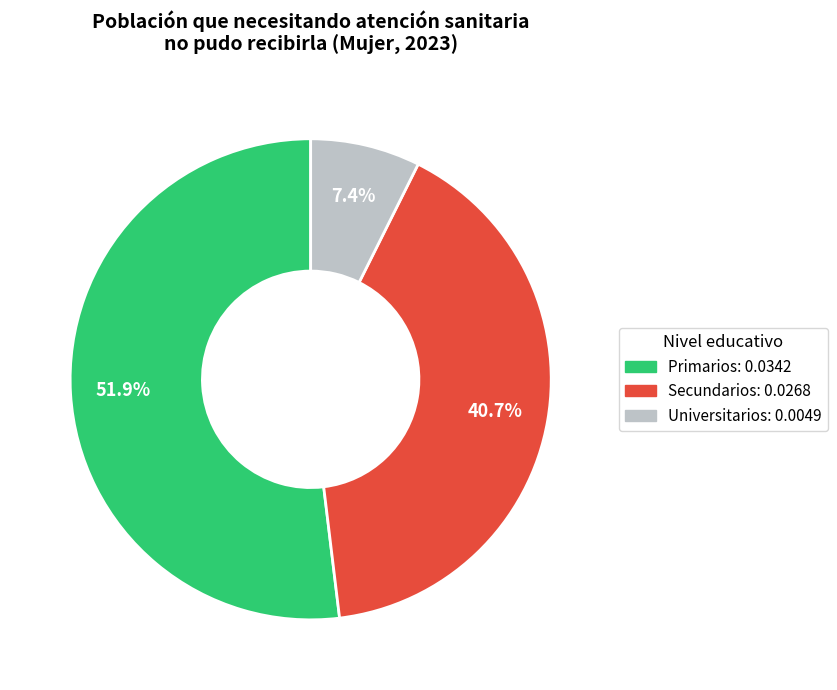

True or false: Primarios accounts for 52% of the total.

True